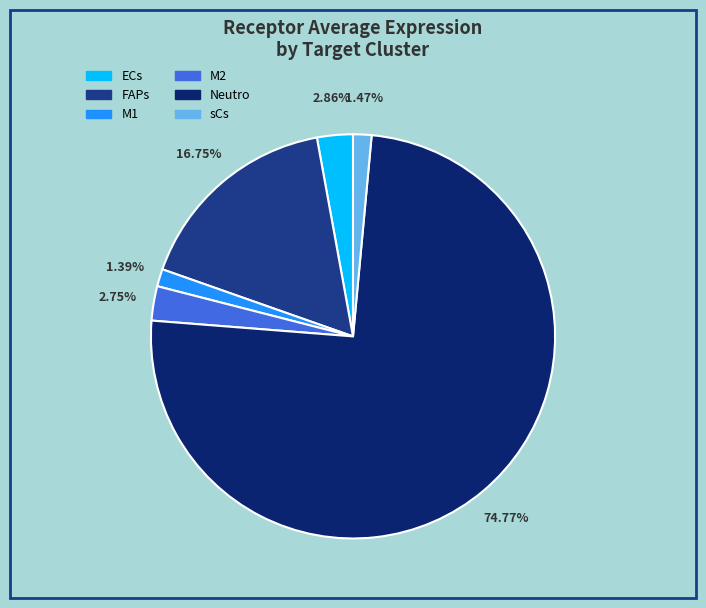

Count the number of slices in the pie.

6